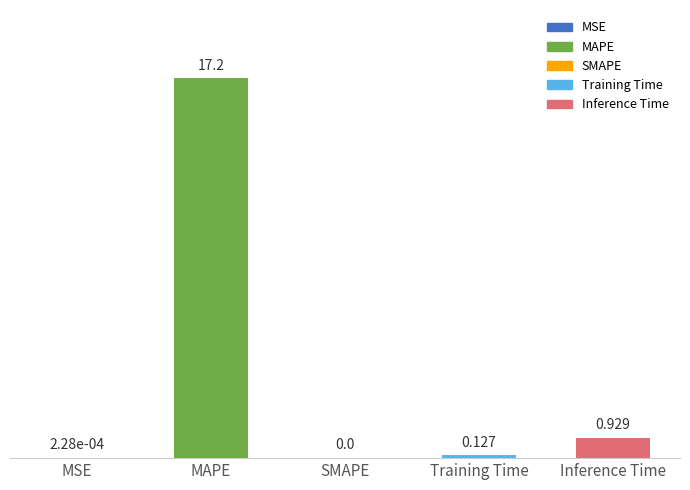

Which category has the highest value across all series?

MAPE